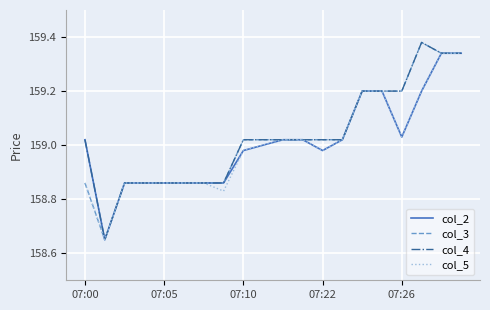

Where does the col_4 series first go above 159?

07:00